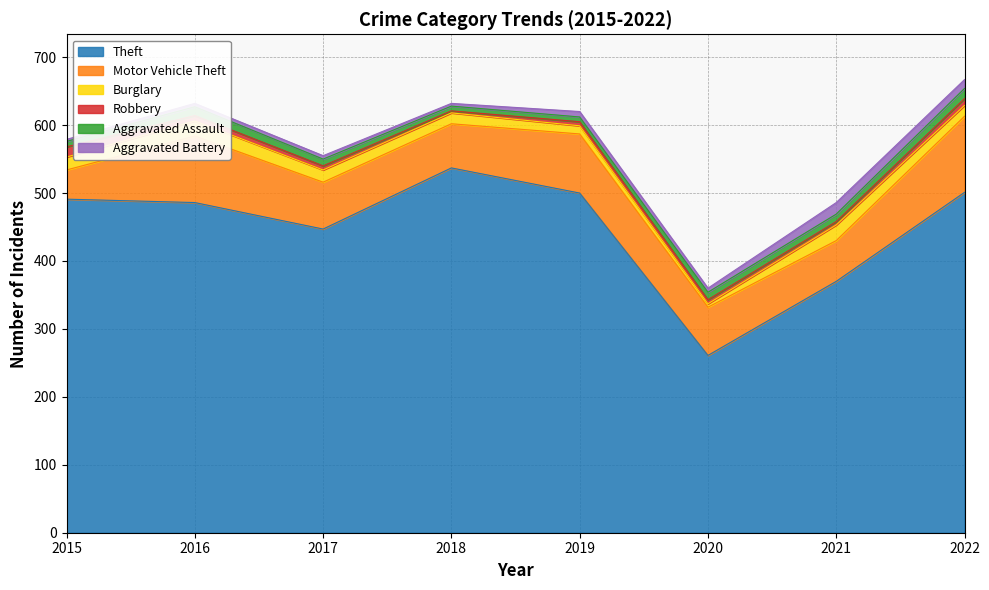

At which category does Aggravated Battery reach its first local valley?

2018